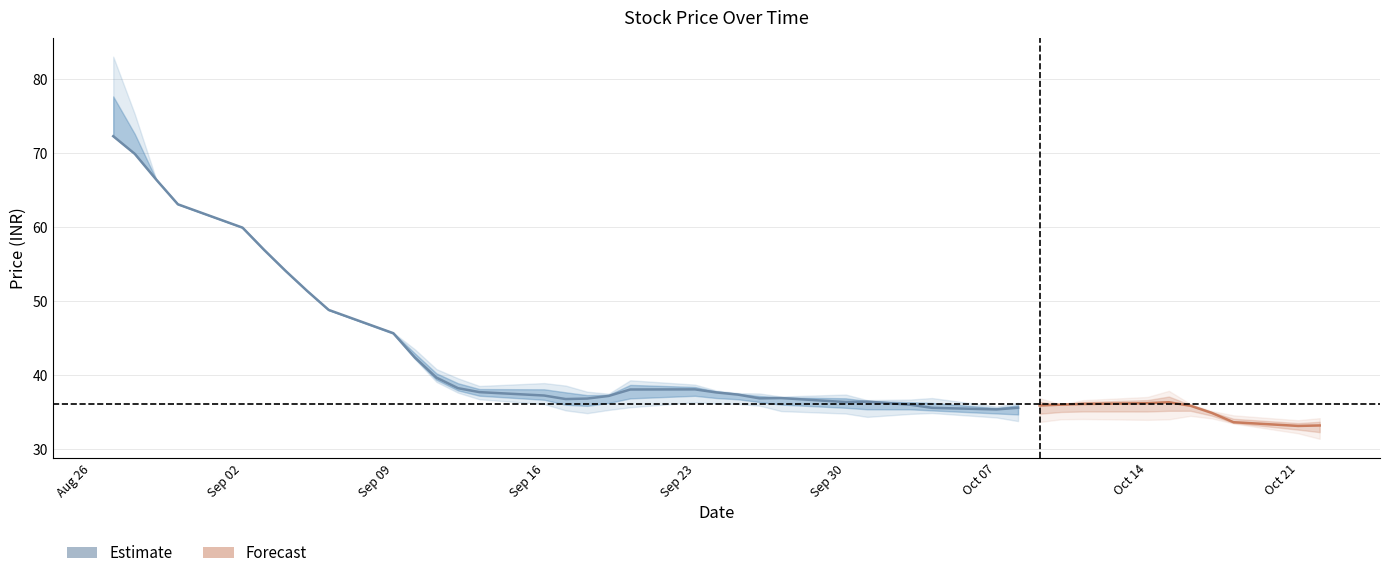

Reading left to right, list all the values displayed in this chart.

Close: 73.5	69.9	66.4	63.0	59.9	56.9	54.0	51.3	48.8	46.3	41.9	38.9	38.1	37.6	37.3	36.8	36.1	37.5	37.8	38.8	37.5	36.6	37.9	36.0	36.7	36.2	36.2	35.5	35.0	35.5	36.1	35.9	35.9	36.4	36.2	36.2	35.0	33.3	32.5	33.5
Open: 87.0	69.9	66.4	63.0	60.0	56.9	54.0	51.3	48.8	46.3	41.7	41.9	38.2	37.8	39.0	39.0	36.8	37.0	37.0	37.0	38.5	38.0	36.0	38.1	37.0	36.4	36.2	37.0	36.7	33.2	35.0	36.9	35.9	34.1	36.4	34.5	36.0	33.4	33.8	34.1
Low: 73.5	69.9	66.4	63.0	59.9	56.9	54.0	51.3	48.8	46.3	41.7	38.5	37.2	37.3	36.0	35.4	34.9	35.1	36.7	36.2	36.8	36.0	36.0	36.0	34.2	34.9	34.9	35.0	35.0	33.2	33.9	34.9	34.2	34.0	34.6	34.4	35.0	33.2	32.1	31.4